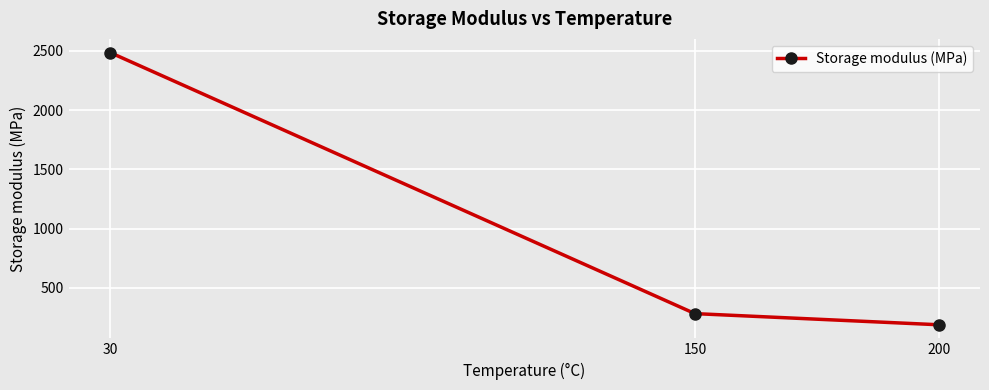

List the labels in order of value, largest first.

30, 150, 200